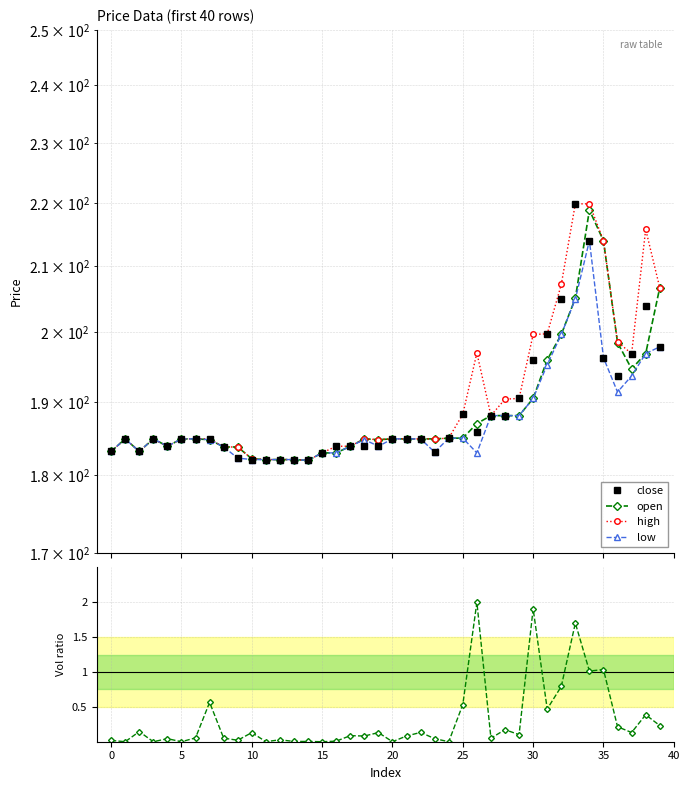

How many data points in low are above 184?

24